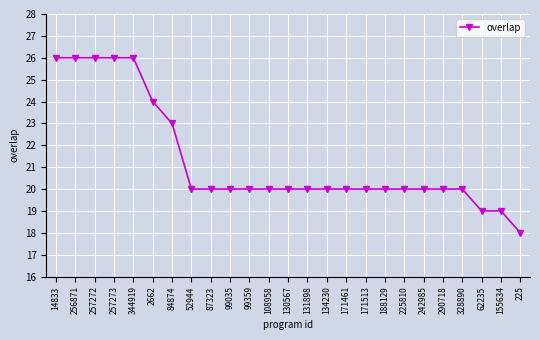

Which label corresponds to the smallest value in the chart?

225